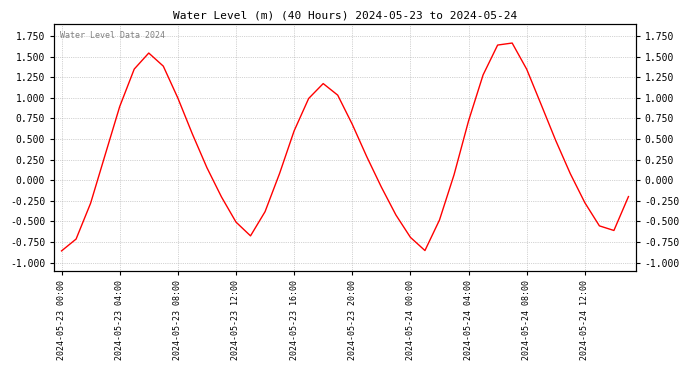

At which category does the chart reach its peak across all series?

31